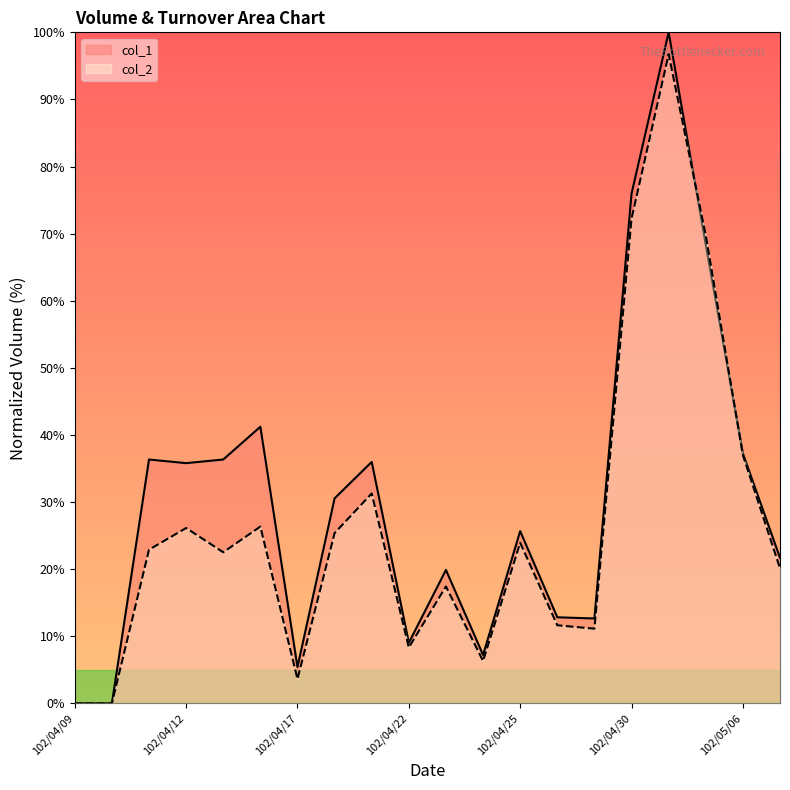

How many interior local peaks does the col_2 series have?

6